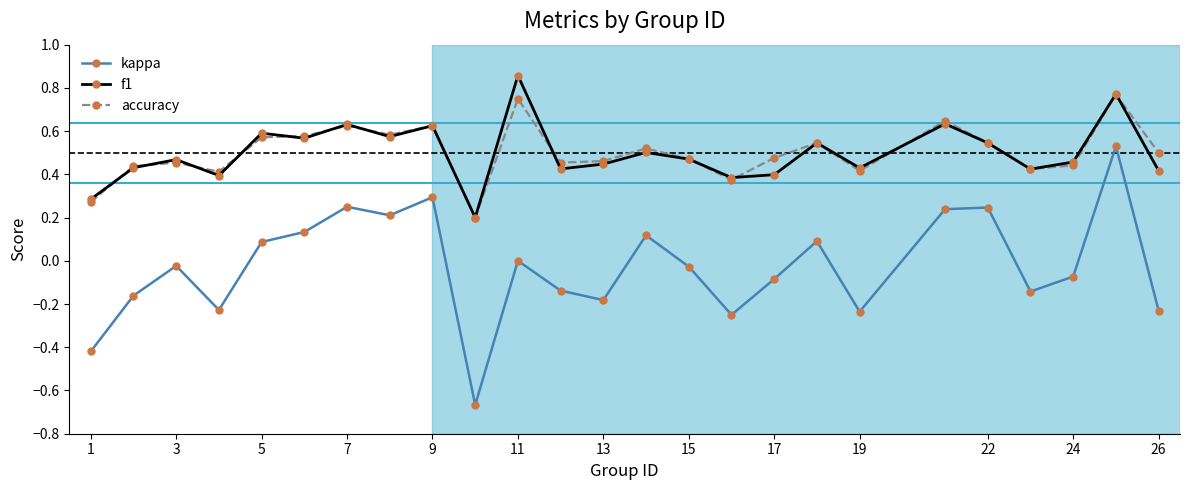

How many data points does each series have?

25